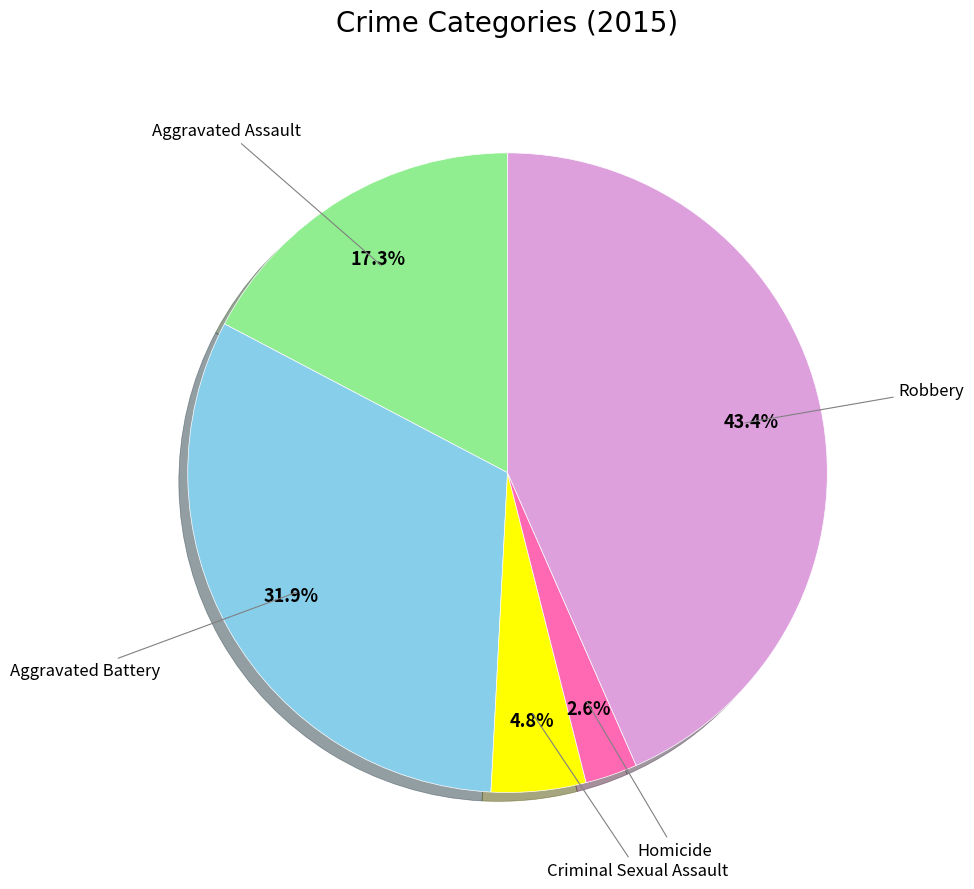

To the nearest percent, what is the difference between the largest and smallest slice percentages?

41%